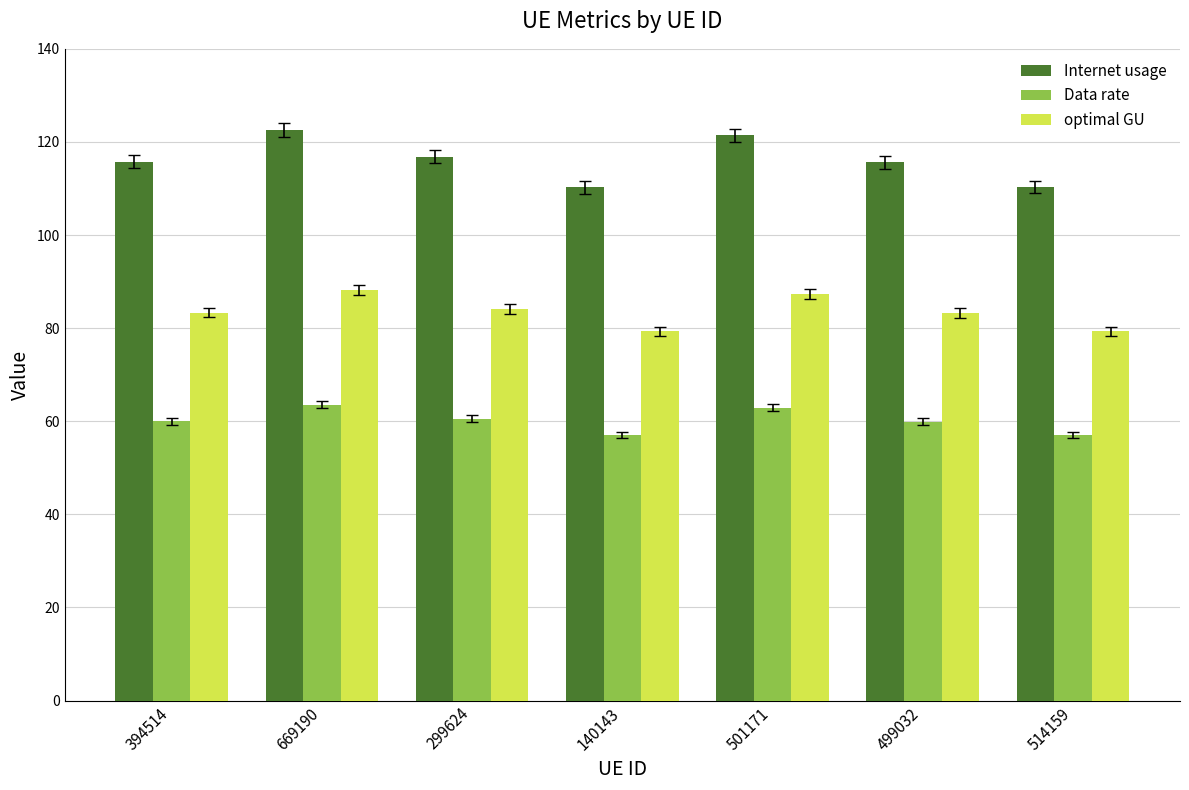

Rank the series by their average value, from highest to lowest.

Internet usage, optimal GU, Data rate